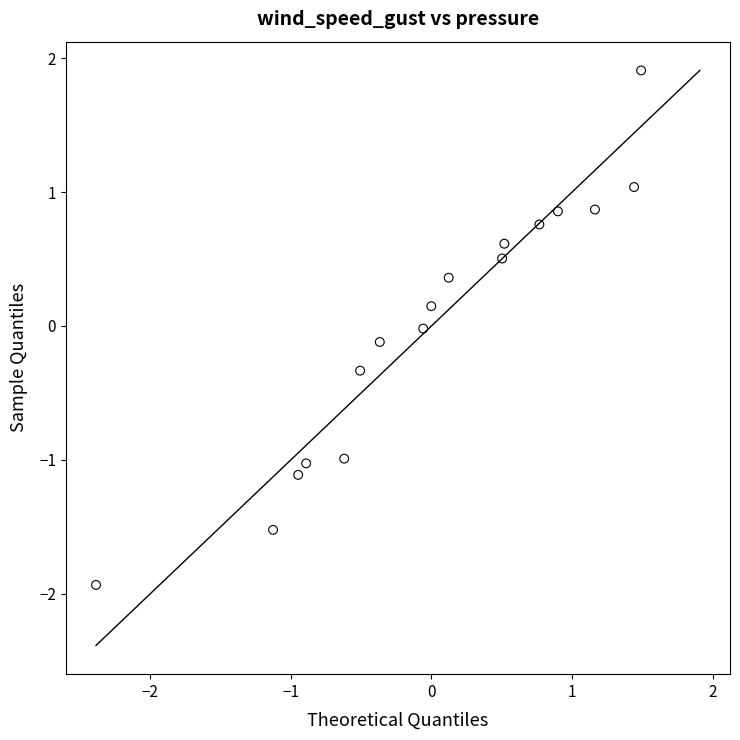

What is the range of X values (max minus min)?

3.9